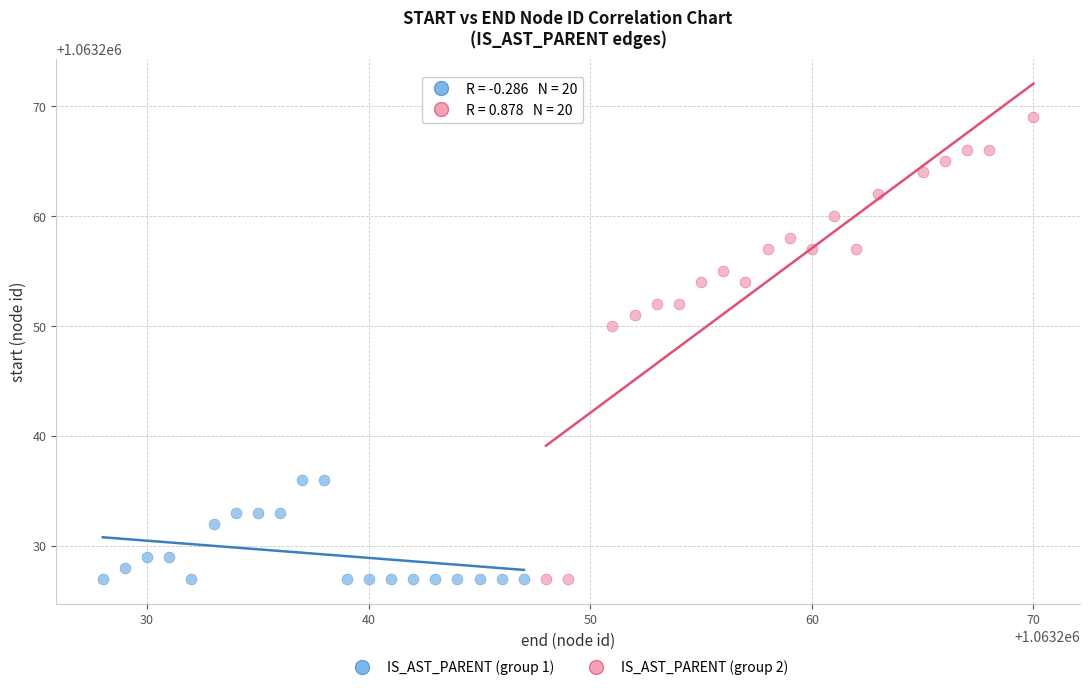

Which series has the widest spread of Y values?

IS_AST_PARENT (group 2)